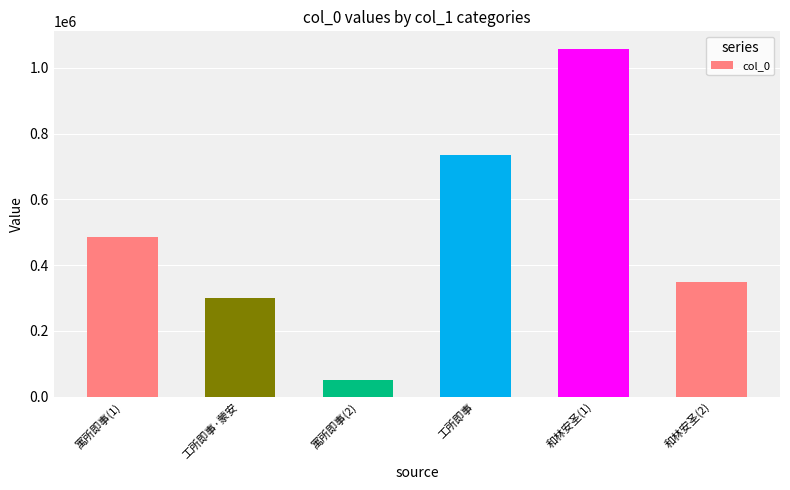

What is the difference between the maximum and second lowest values?

759757